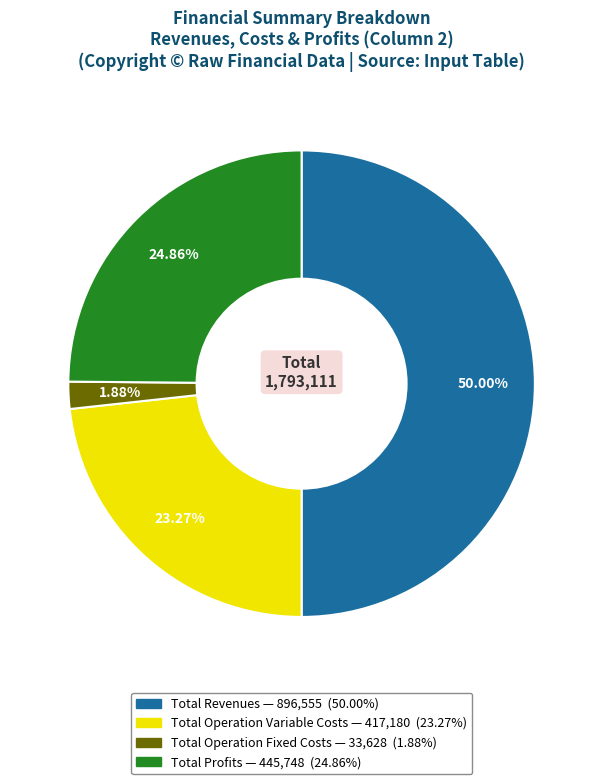

How many segments does this pie chart have?

4